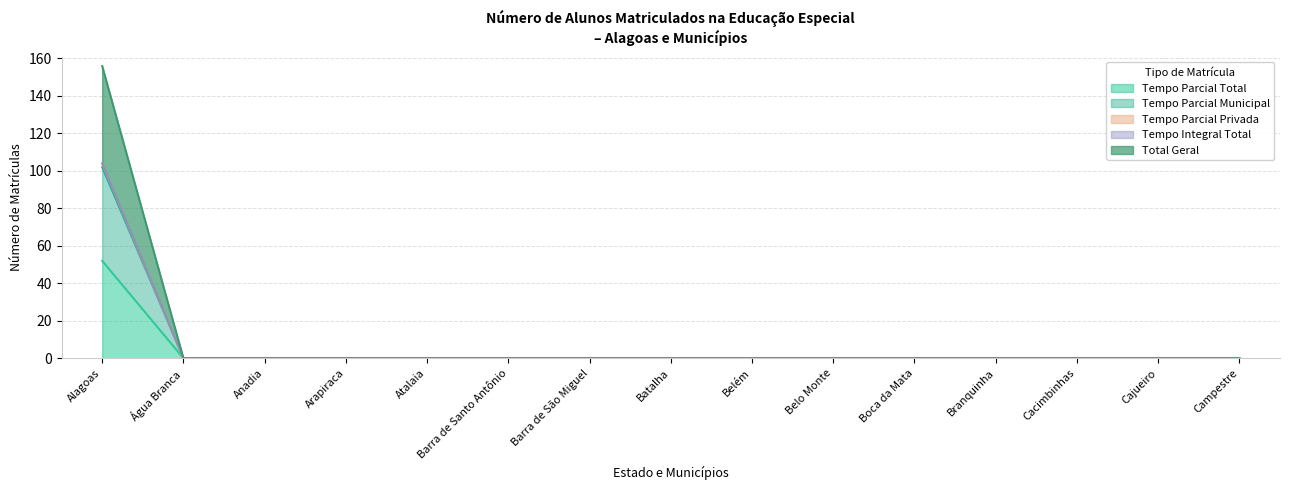

At how many categories does at least one series exceed 18?

1